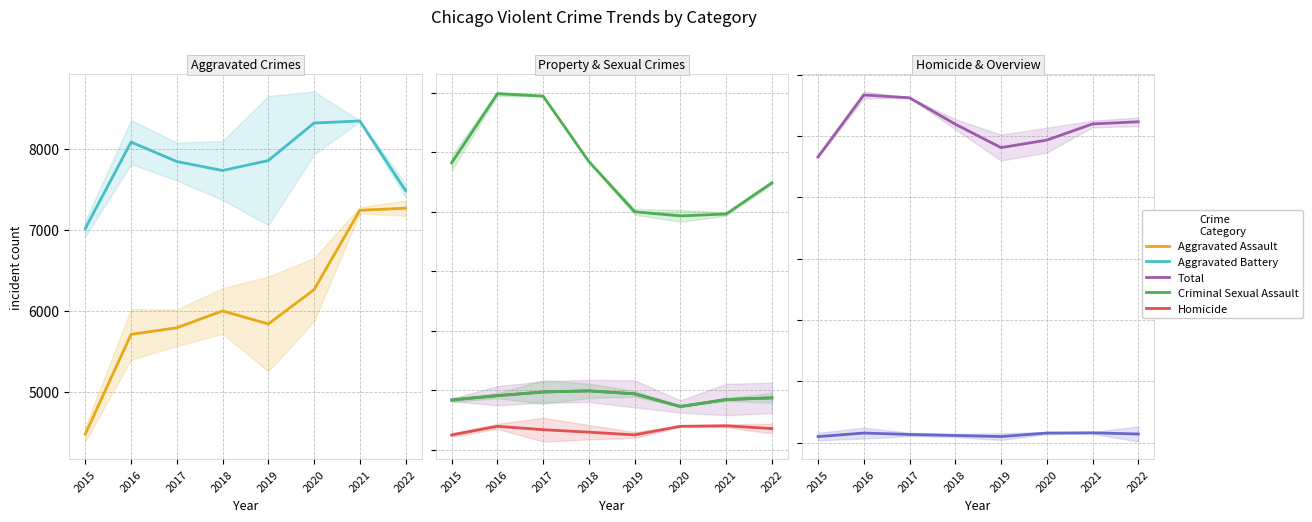

What is the difference between the maximum and minimum values in the Aggravated Assault series?

2789